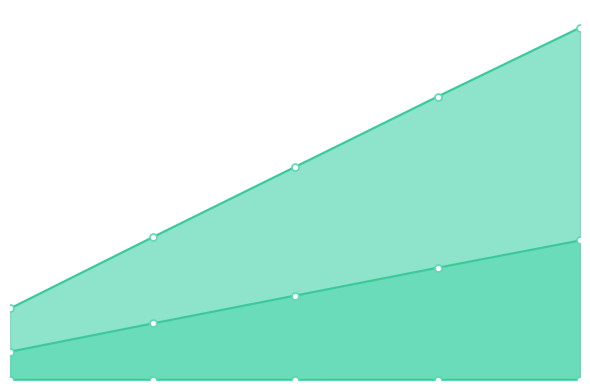

The value of Axial Force (lbf) at 4 is 0.0. True or false?

False